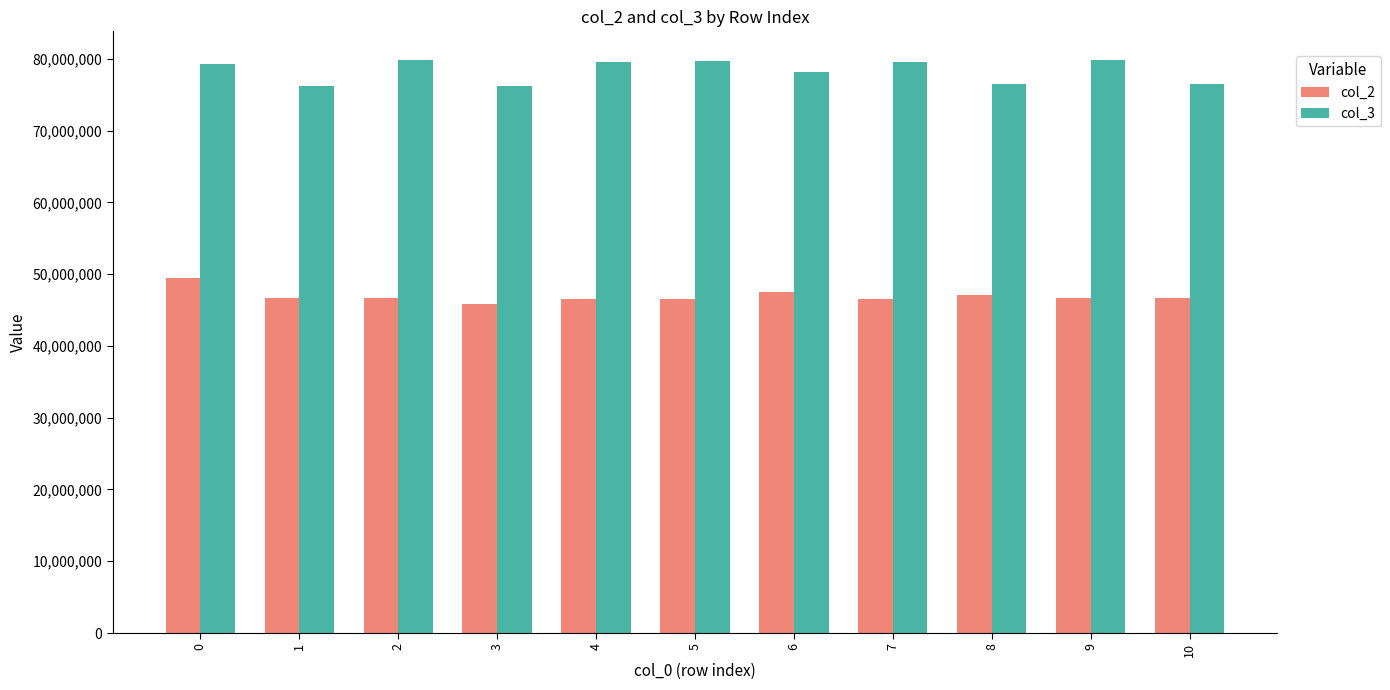

What is the greatest value displayed?

79824250